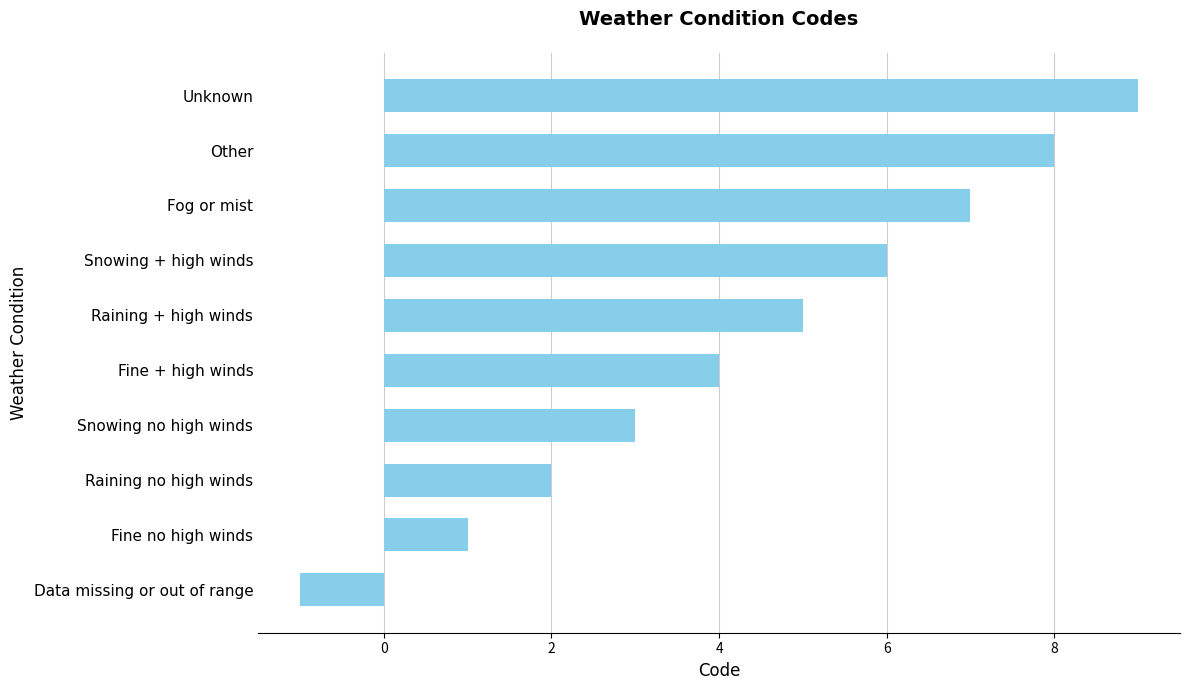

Reading bottom to top, list all the values displayed in this chart.

Data missing or out of range=-1	Fine no high winds=1	Raining no high winds=2	Snowing no high winds=3	Fine + high winds=4	Raining + high winds=5	Snowing + high winds=6	Fog or mist=7	Other=8	Unknown=9